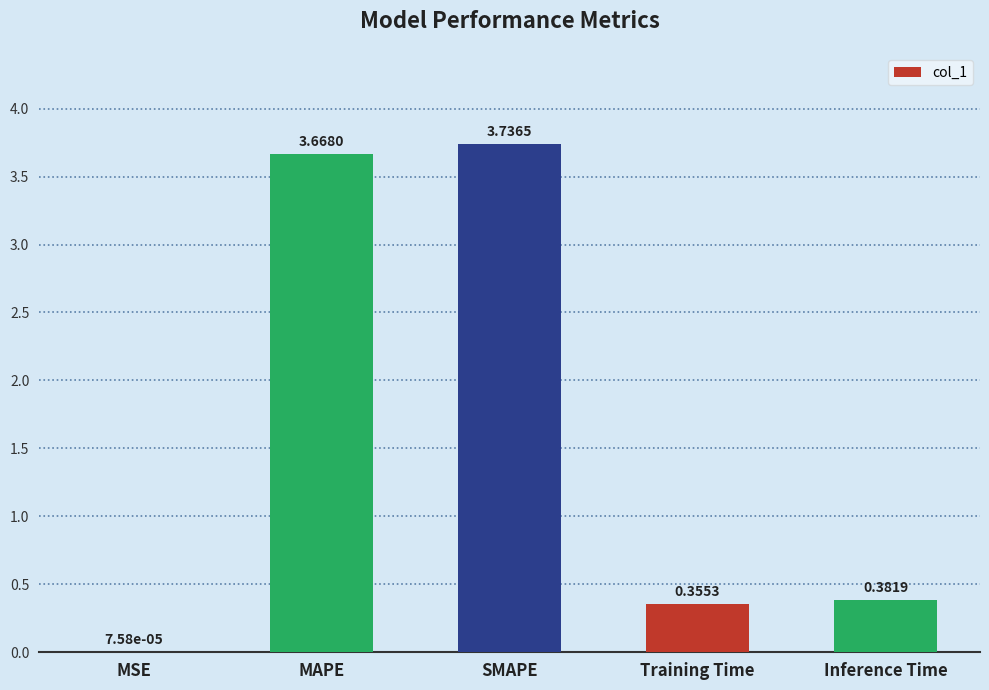

Which has a higher value, MAPE or Training Time?

MAPE